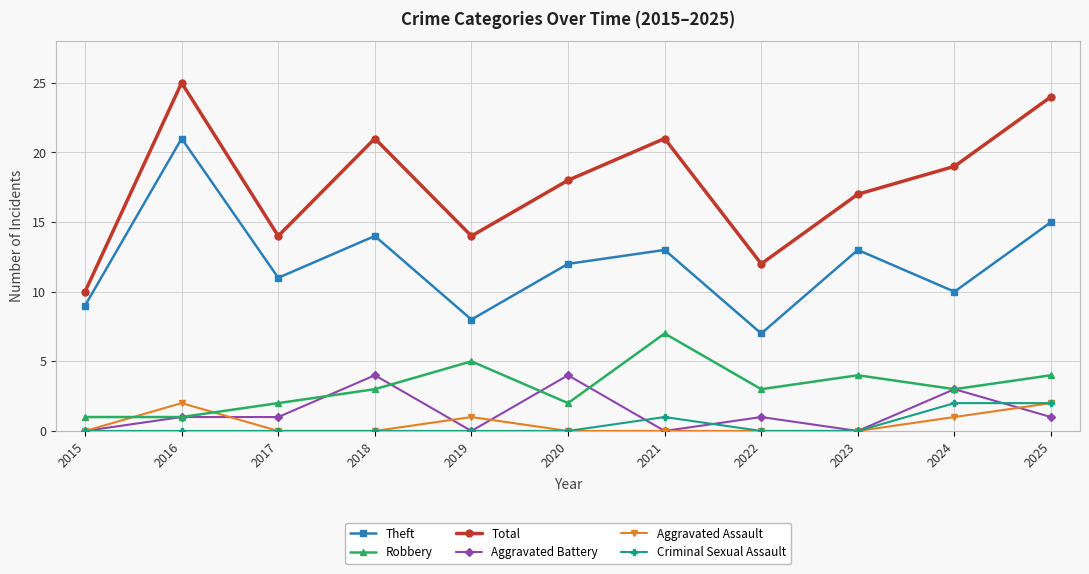

Where is Criminal Sexual Assault nearest to the value 1?

2021